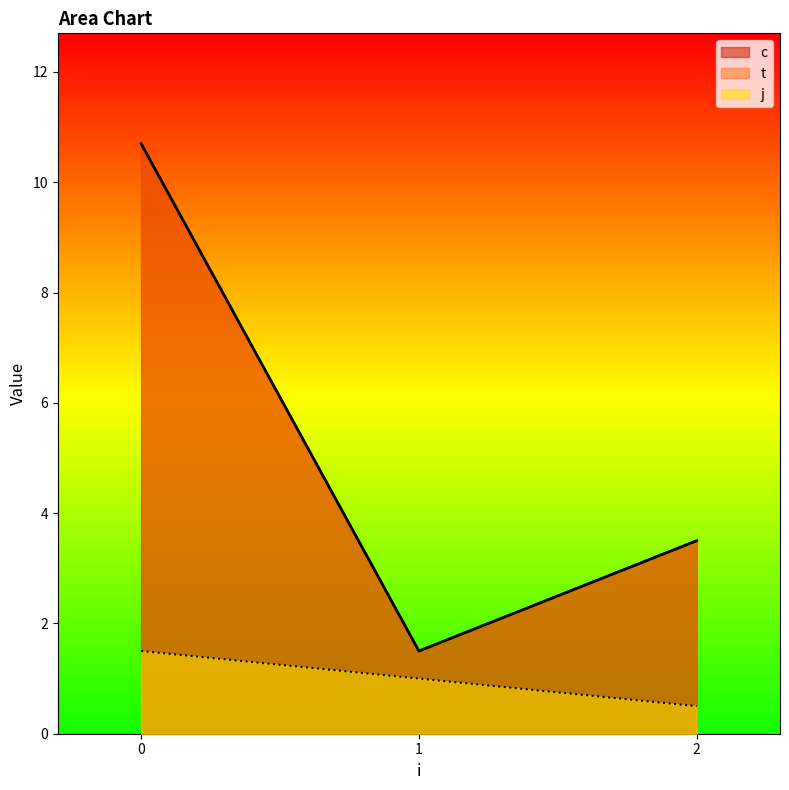

What is the average value of the j series?

1.0